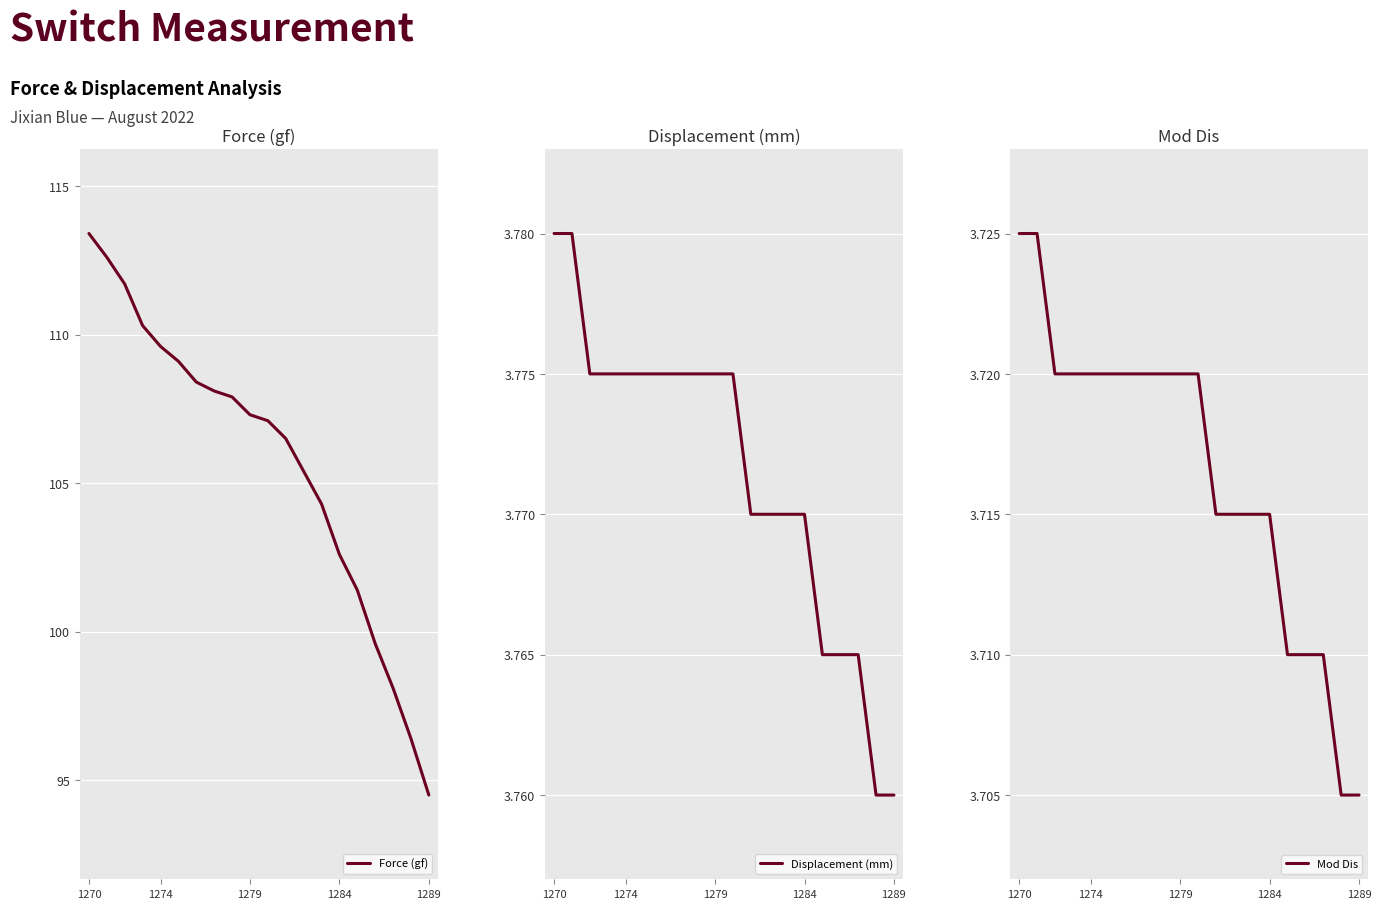

What is the value of the Displacement (mm) point at the 14th from the left?

3.8